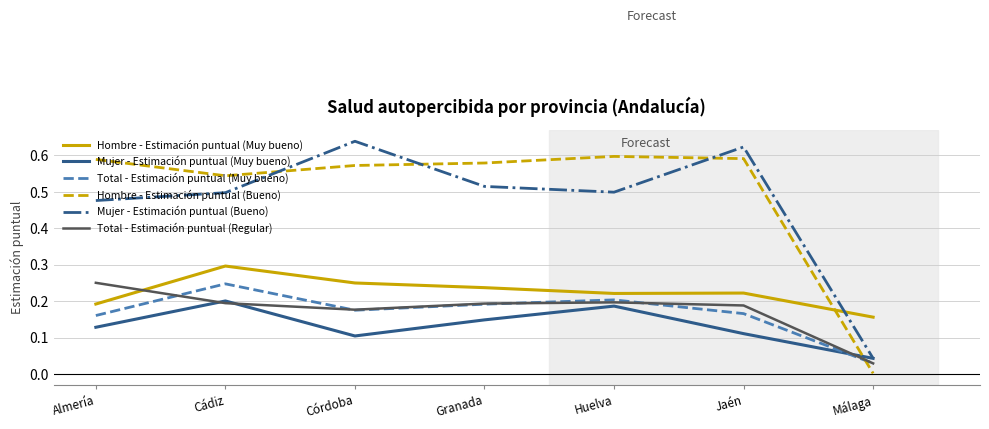

The value of Hombre - Estimación puntual (Bueno) at Granada is 1.0. True or false?

False